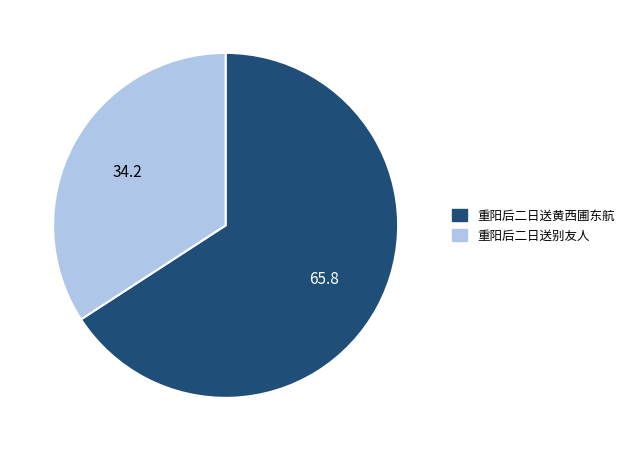

Does 重阳后二日送黄西圃东航 represent more than half of the total?

Yes